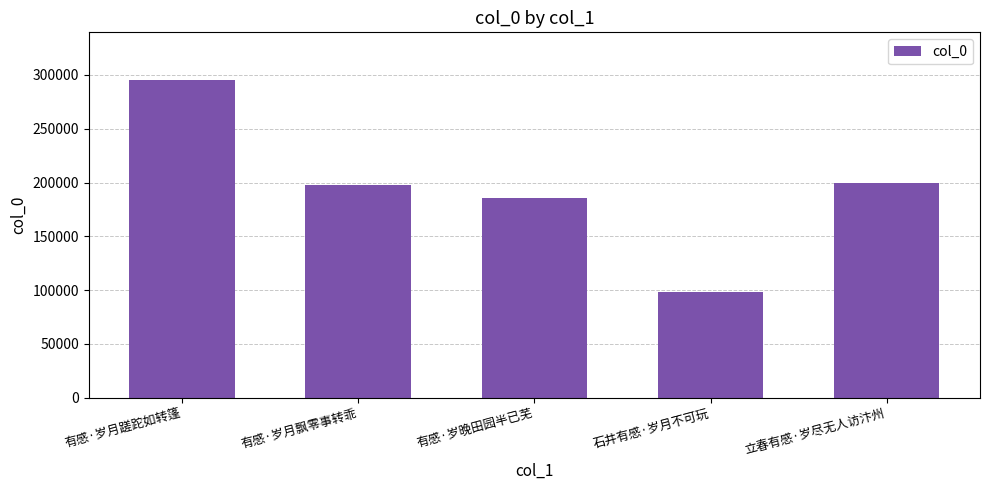

What is the maximum value shown in the chart?

295337